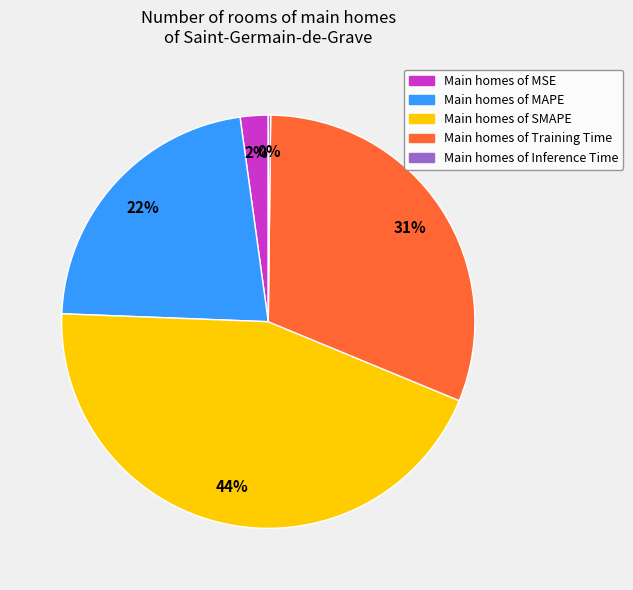

Does any single category account for the majority?

No